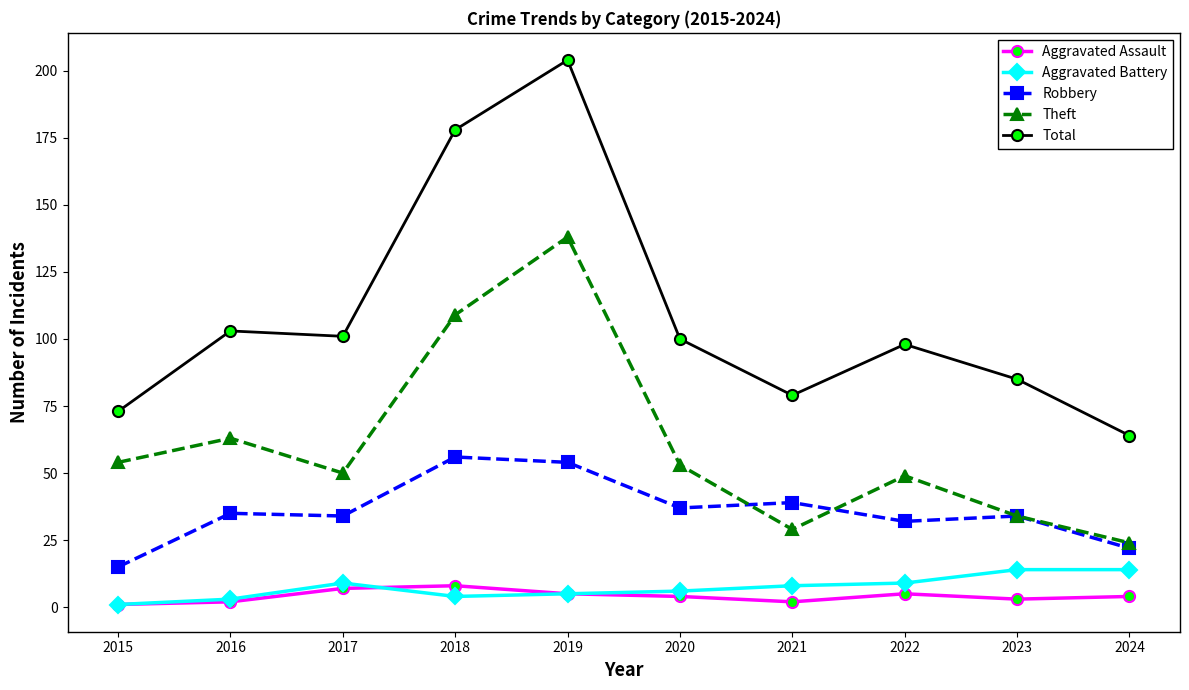

Which series changed the most between 2016 and 2018?

Total